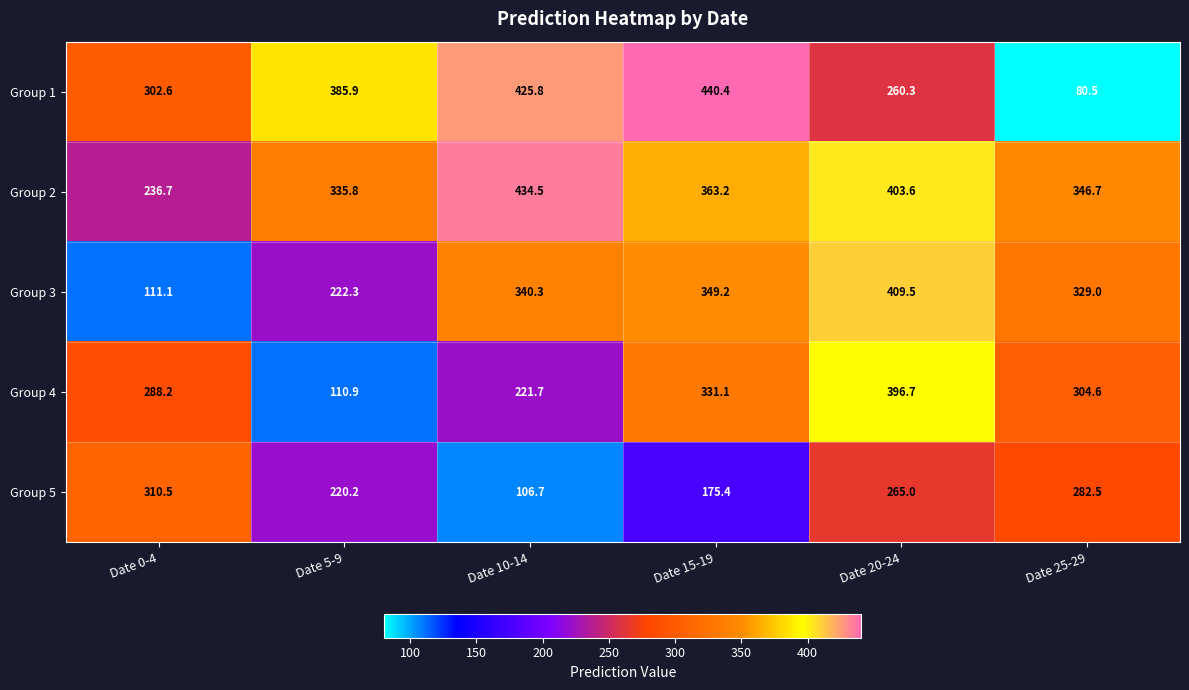

Which series has the widest spread of values?

Group 1